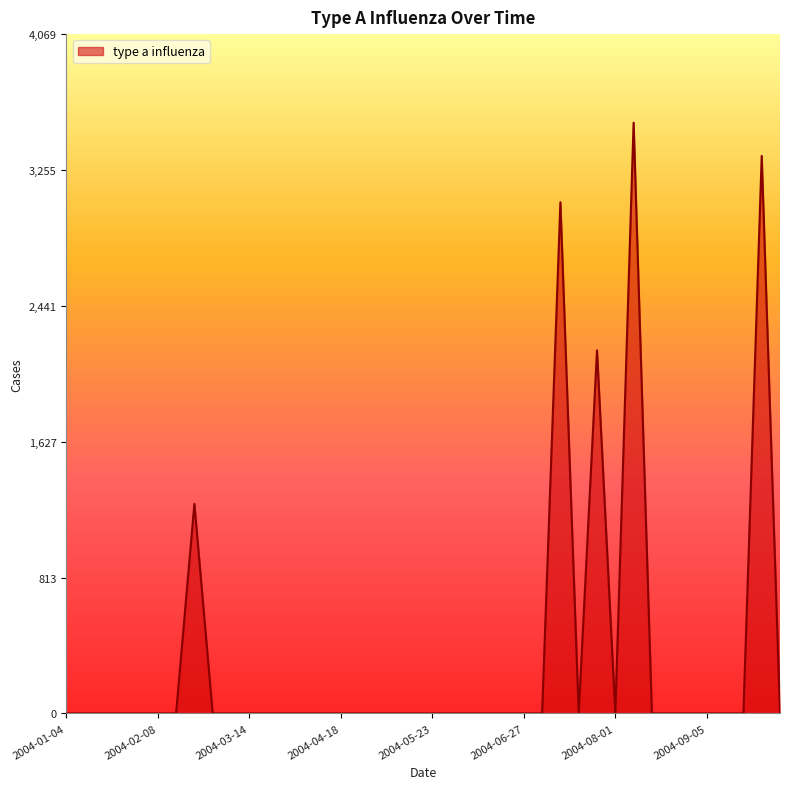

What is the maximum value shown in the chart?

3538.6